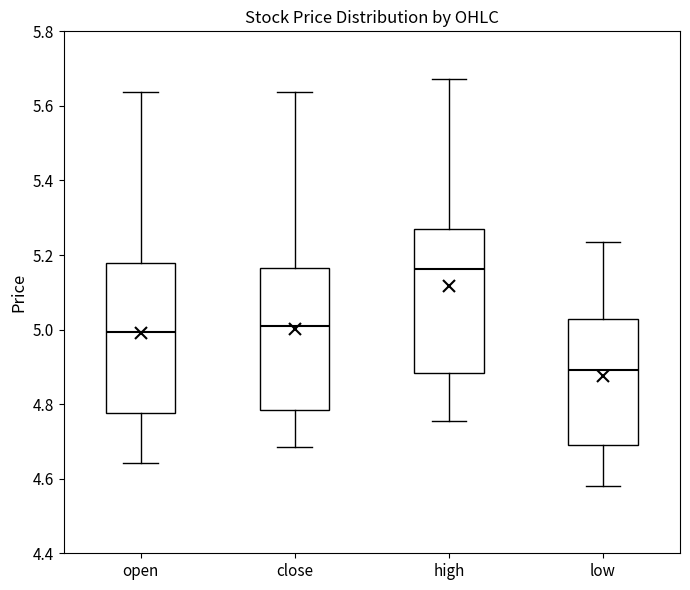

Where is the upper edge of the box for open on the y-axis? The values are not printed on the chart, so give them approximately, as read against the axis.

5.18